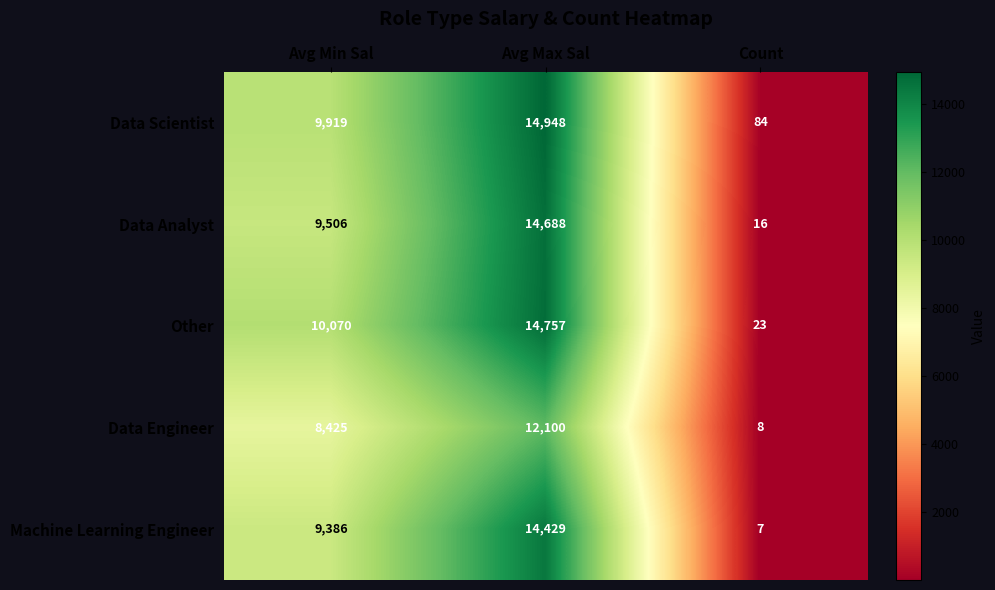

What is the sum of all Data Analyst values?

24210